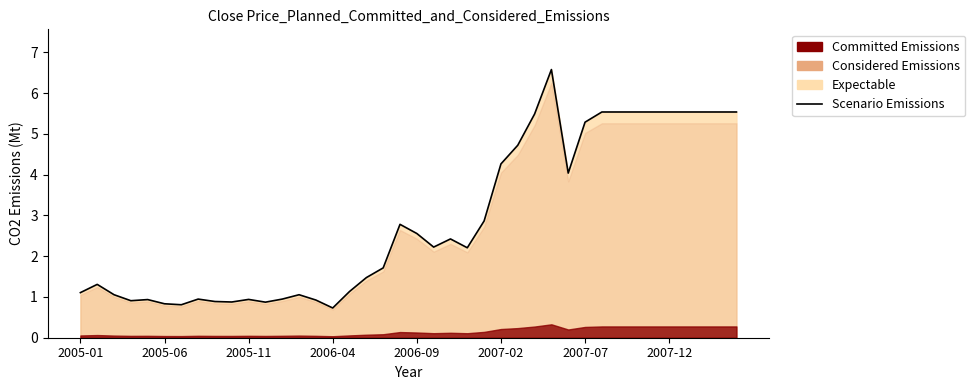

Between 2005-11 and 15, which is larger?

2005-11